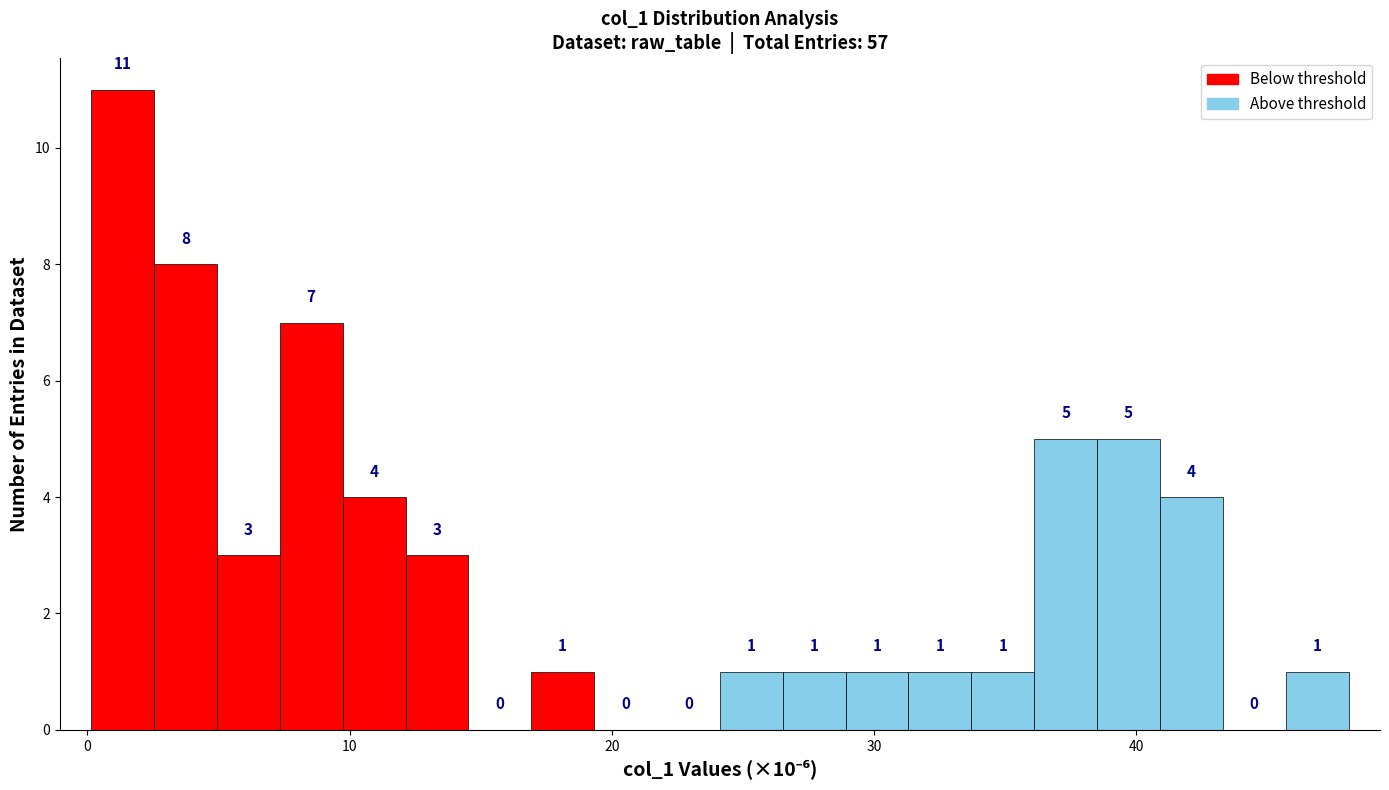

Around what value on the x-axis is the tallest bar? Give the approximate position of its centre, as read against the axis.

1